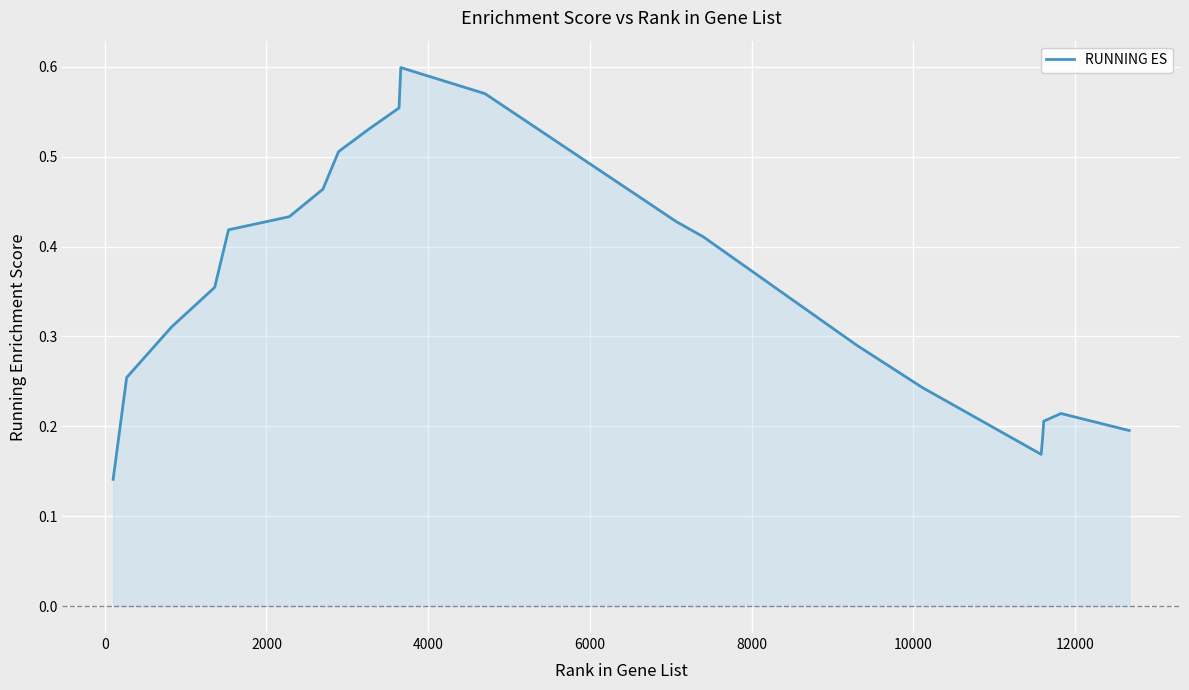

Does the chart display data point markers on the line(s)?

No